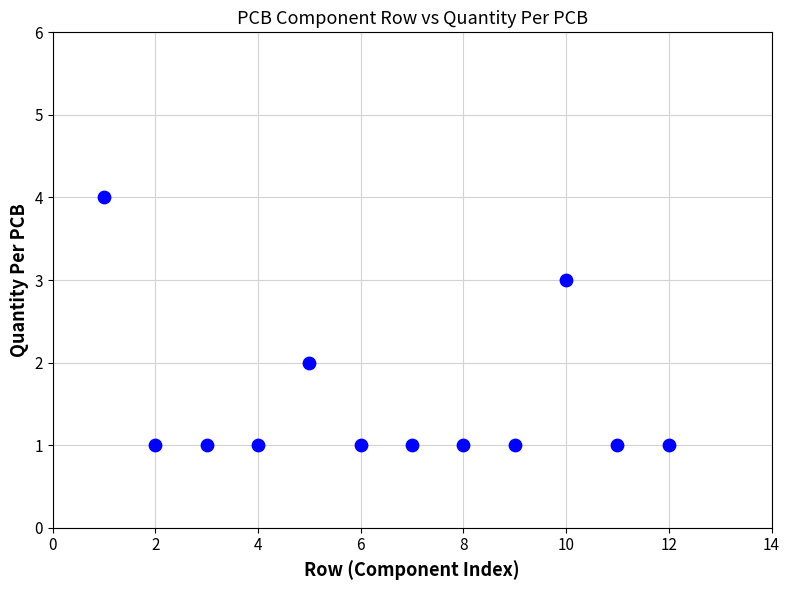

What is the range of X values (max minus min)?

11